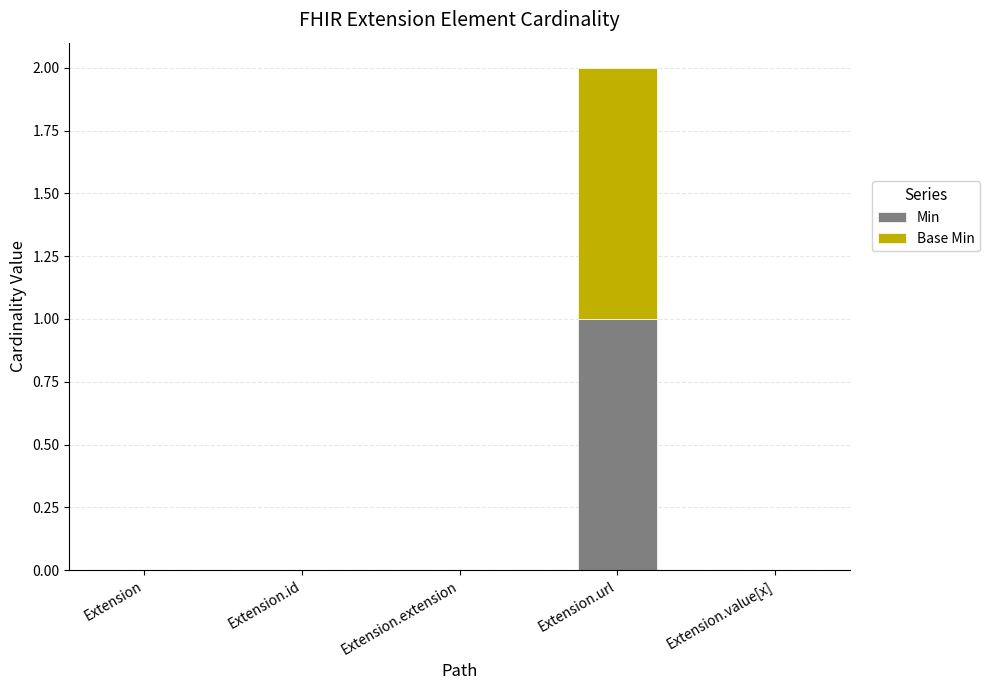

The value of Min at Extension is 0. True or false?

True